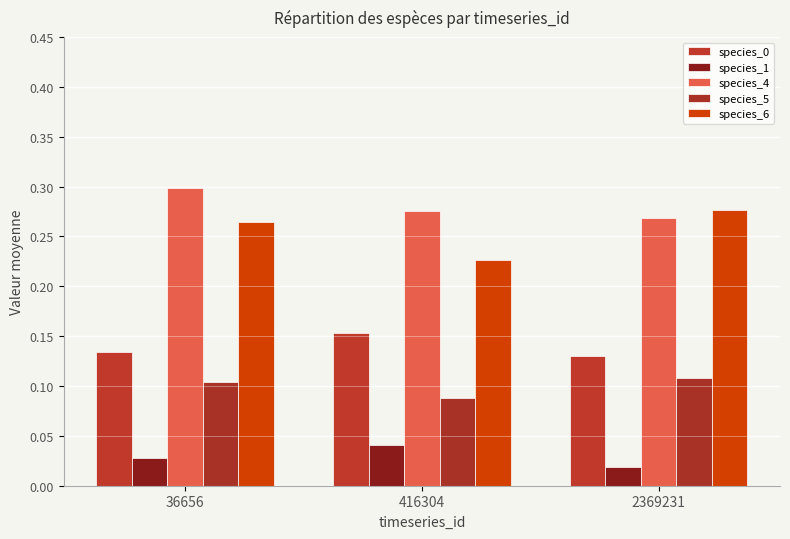

Are the bars horizontal?

No